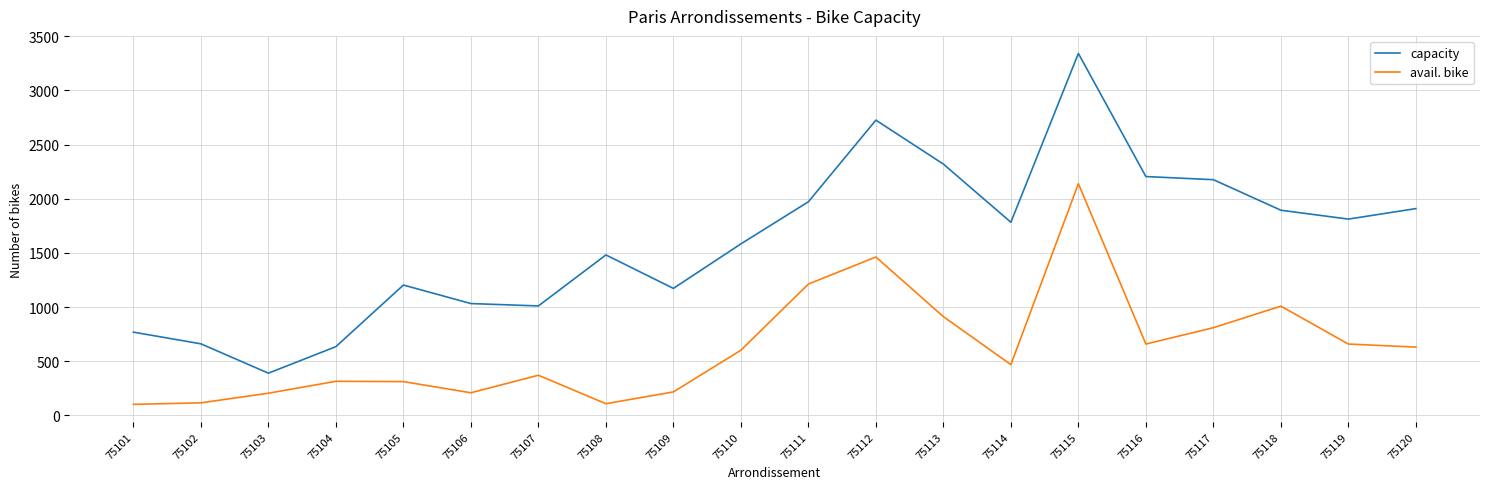

The value of avail. bike at 75116 is 1165. True or false?

False